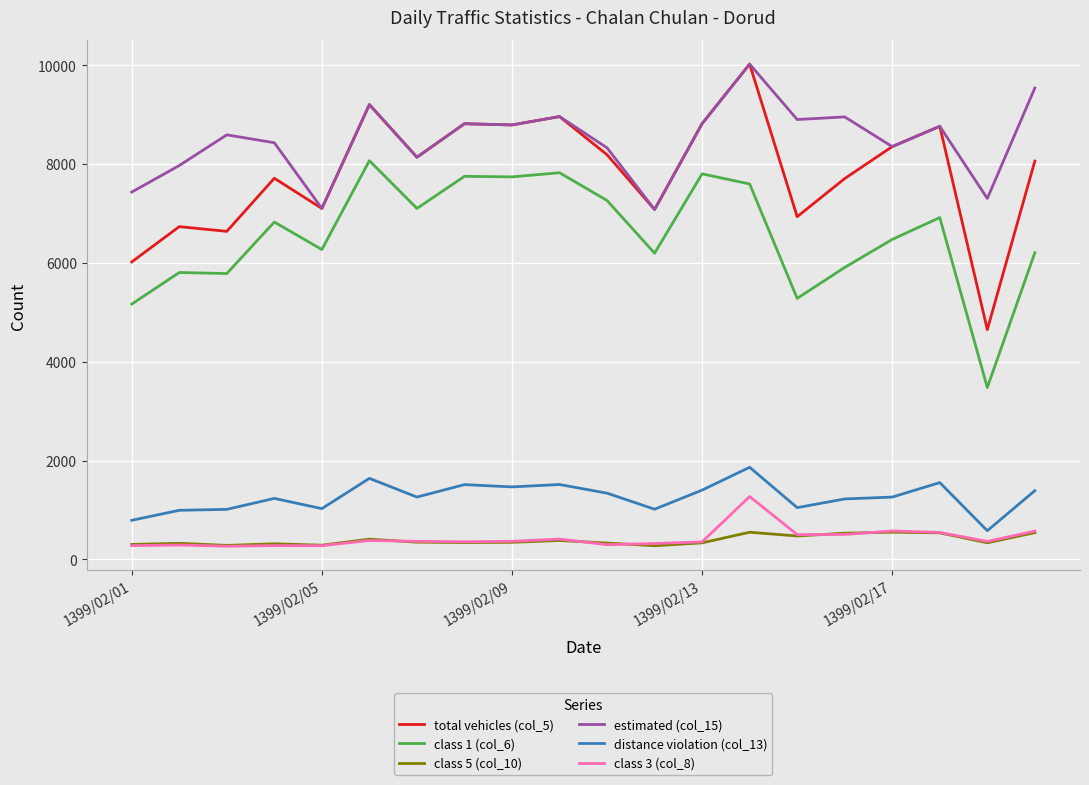

What is the minimum value for class 3 (col_8)?

266